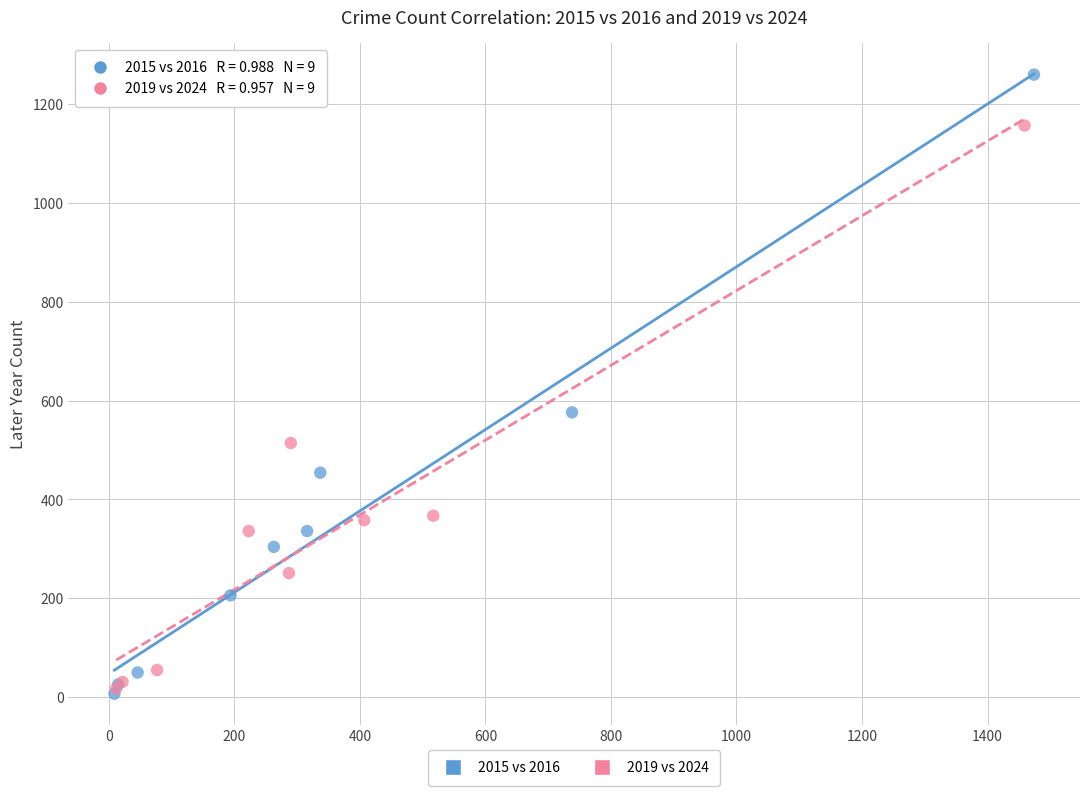

What are all the series names shown in the legend?

2015 vs 2016, 2019 vs 2024